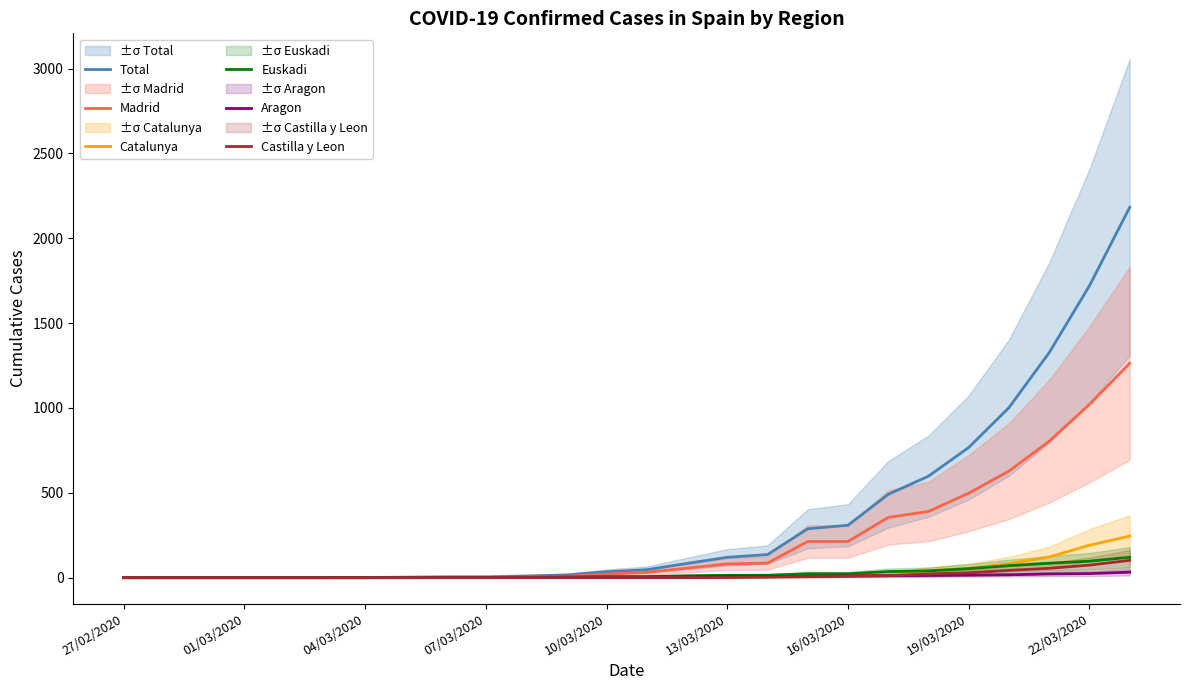

Rank the series at 25 from lowest to highest value.

Aragon, Castilla y Leon, Euskadi, Catalunya, Madrid, Total